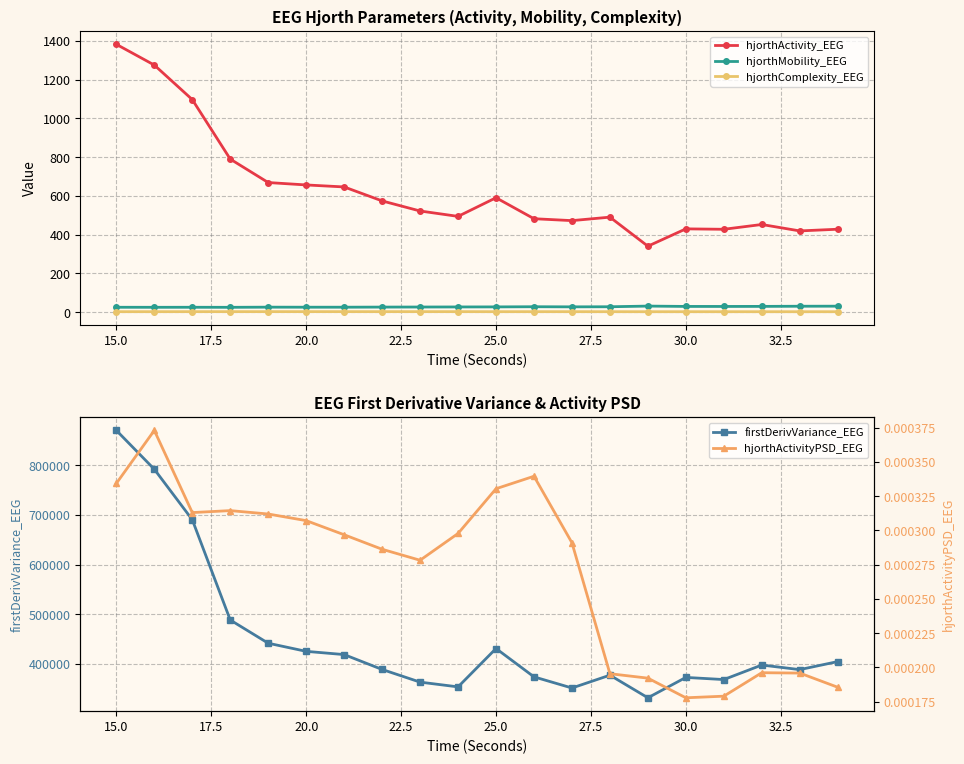

How many distinct data groups are displayed?

5